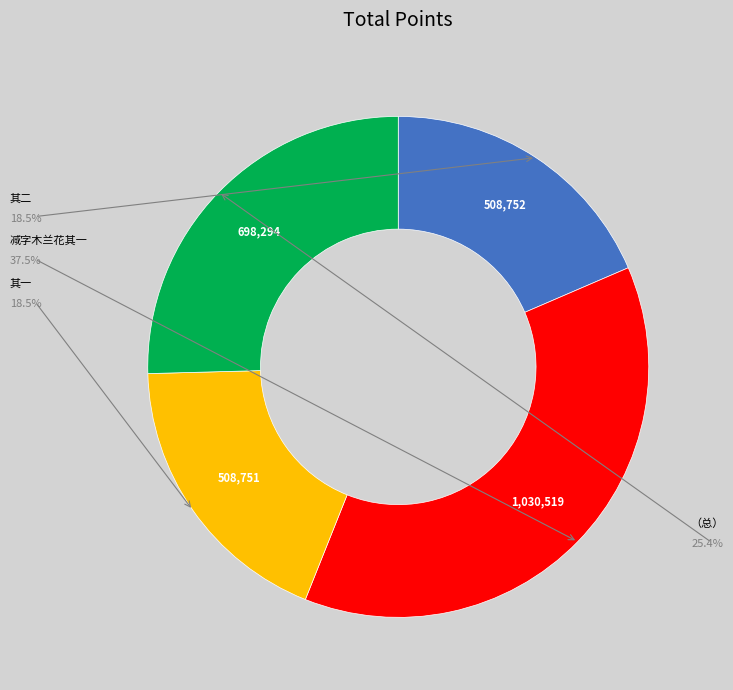

Is there any slice that represents more than half of the pie?

No